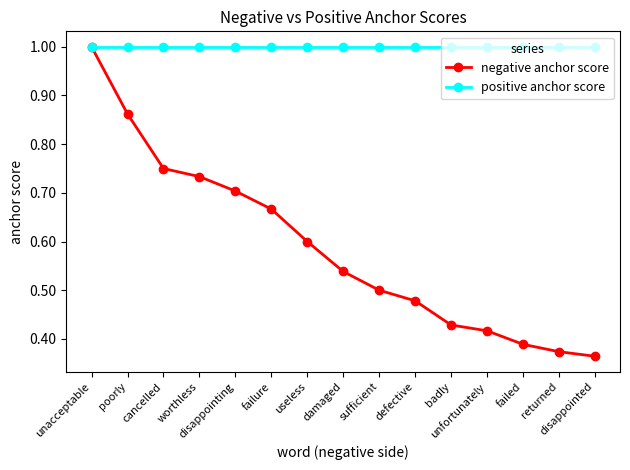

At which label does negative anchor score reach its minimum?

disappointed